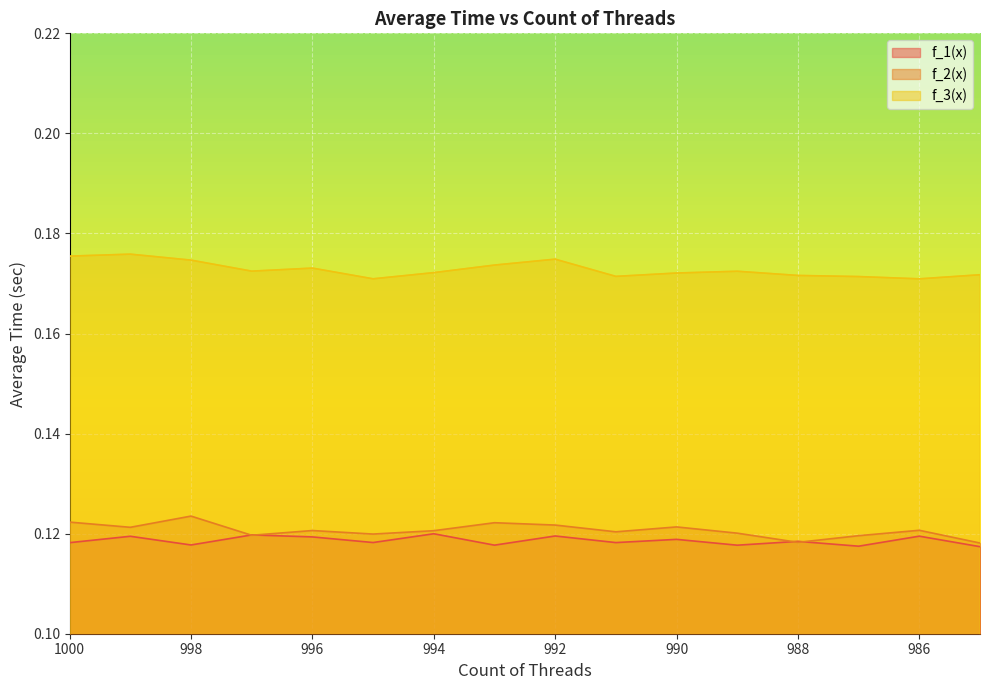

At which category does the chart reach its minimum across all series?

985